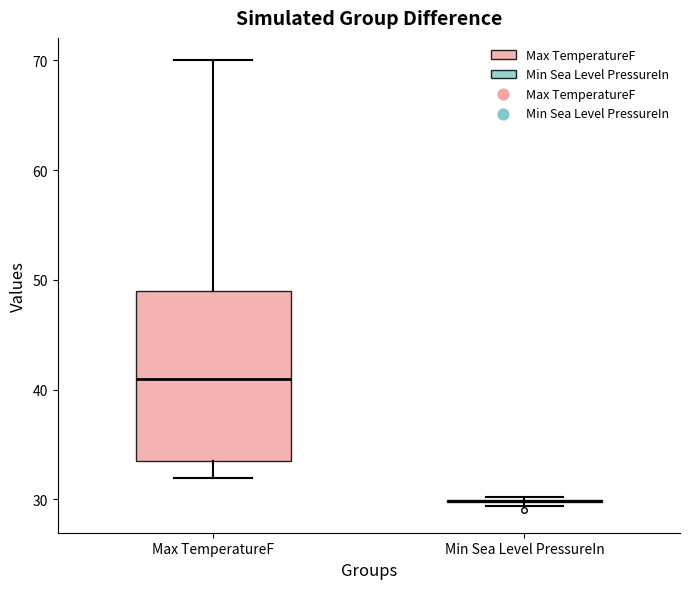

Reading left to right, read every box against the y-axis: the position of its median line, the range the box covers, and the ends of its whiskers. The values are not printed on the chart, so give them approximately, as read against the axis.

Max TemperatureF: median 41, box 34 to 49, whiskers 32 to 70
Min Sea Level PressureIn: box collapsed to a line at 30, whiskers 29 to 30